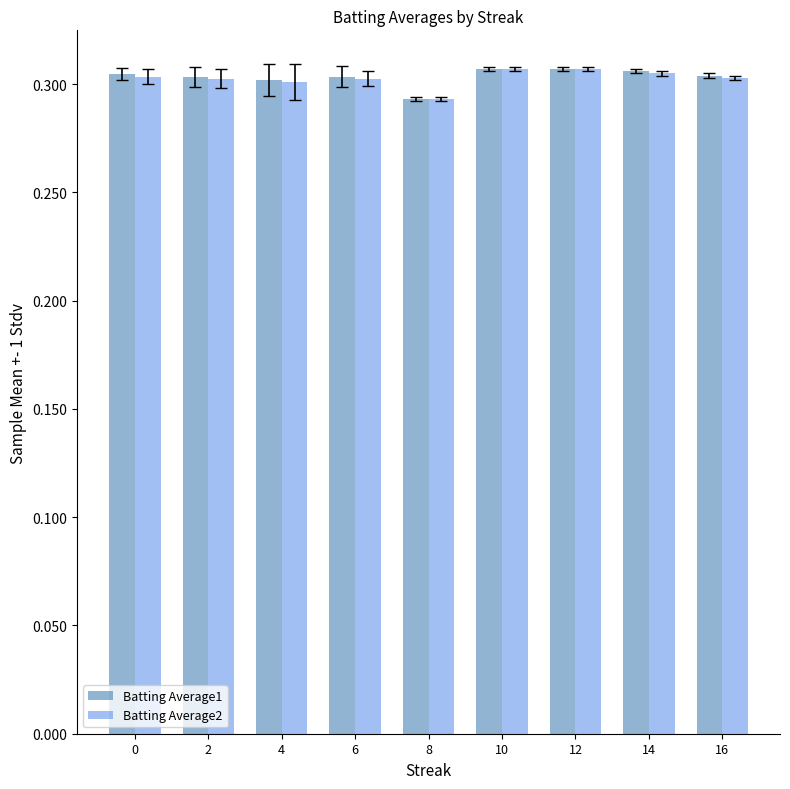

How many bars are there in each group?

2